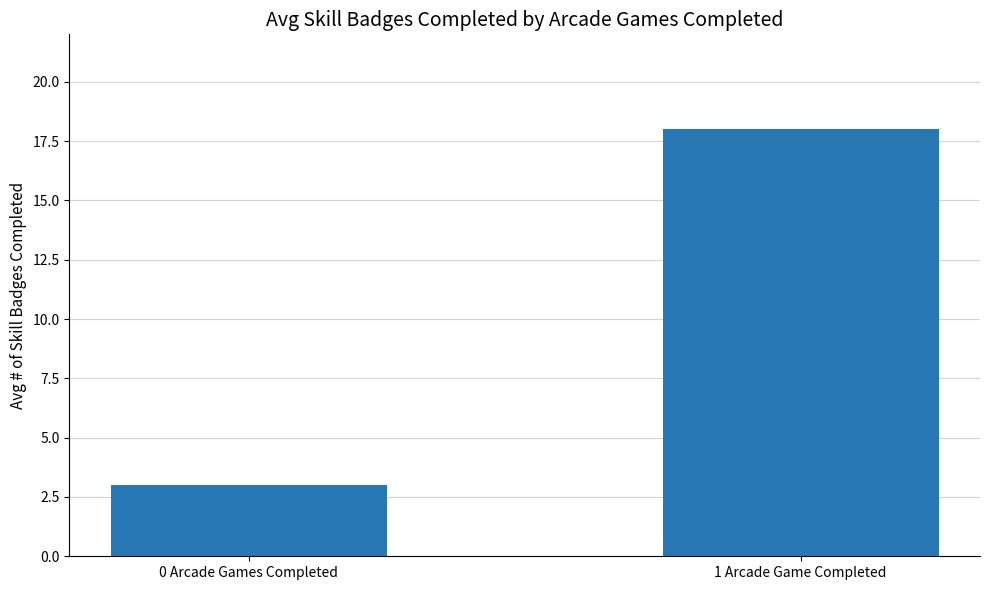

At which category does the chart reach its peak across all series?

1 Arcade Game Completed